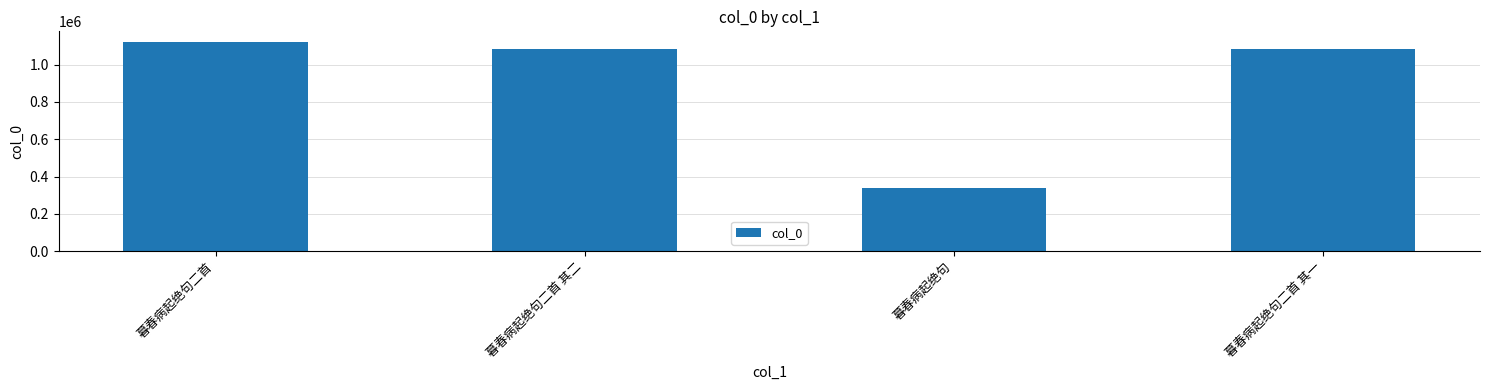

What is the value of the 4th bar from the left?

1083541